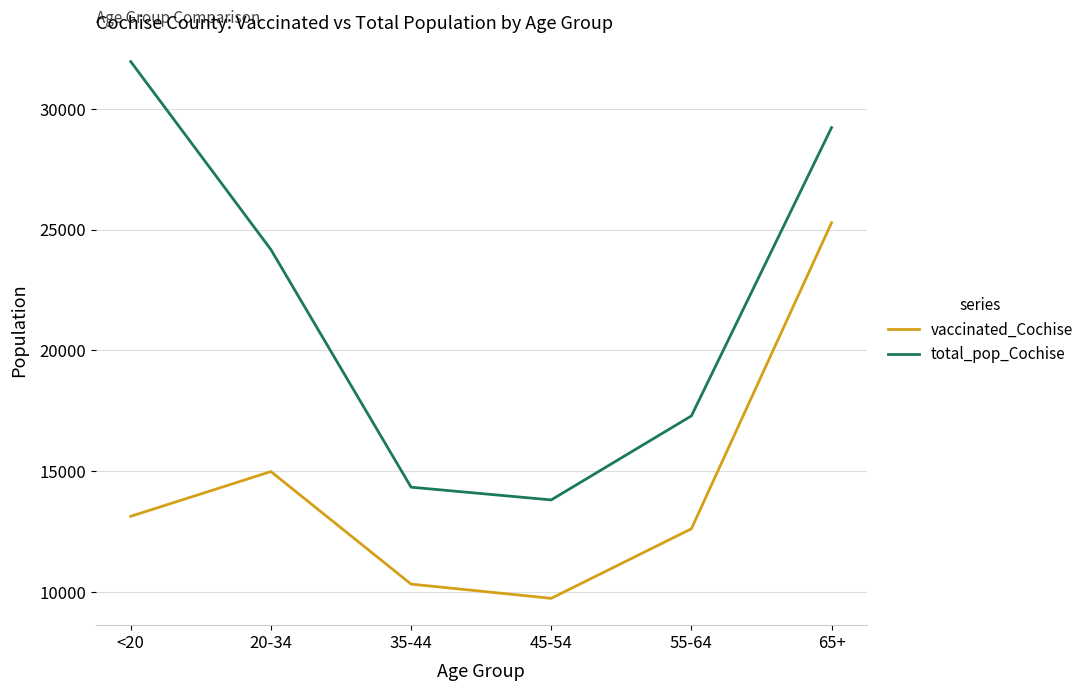

Rank the series at 45-54 from highest to lowest value.

total_pop_Cochise, vaccinated_Cochise